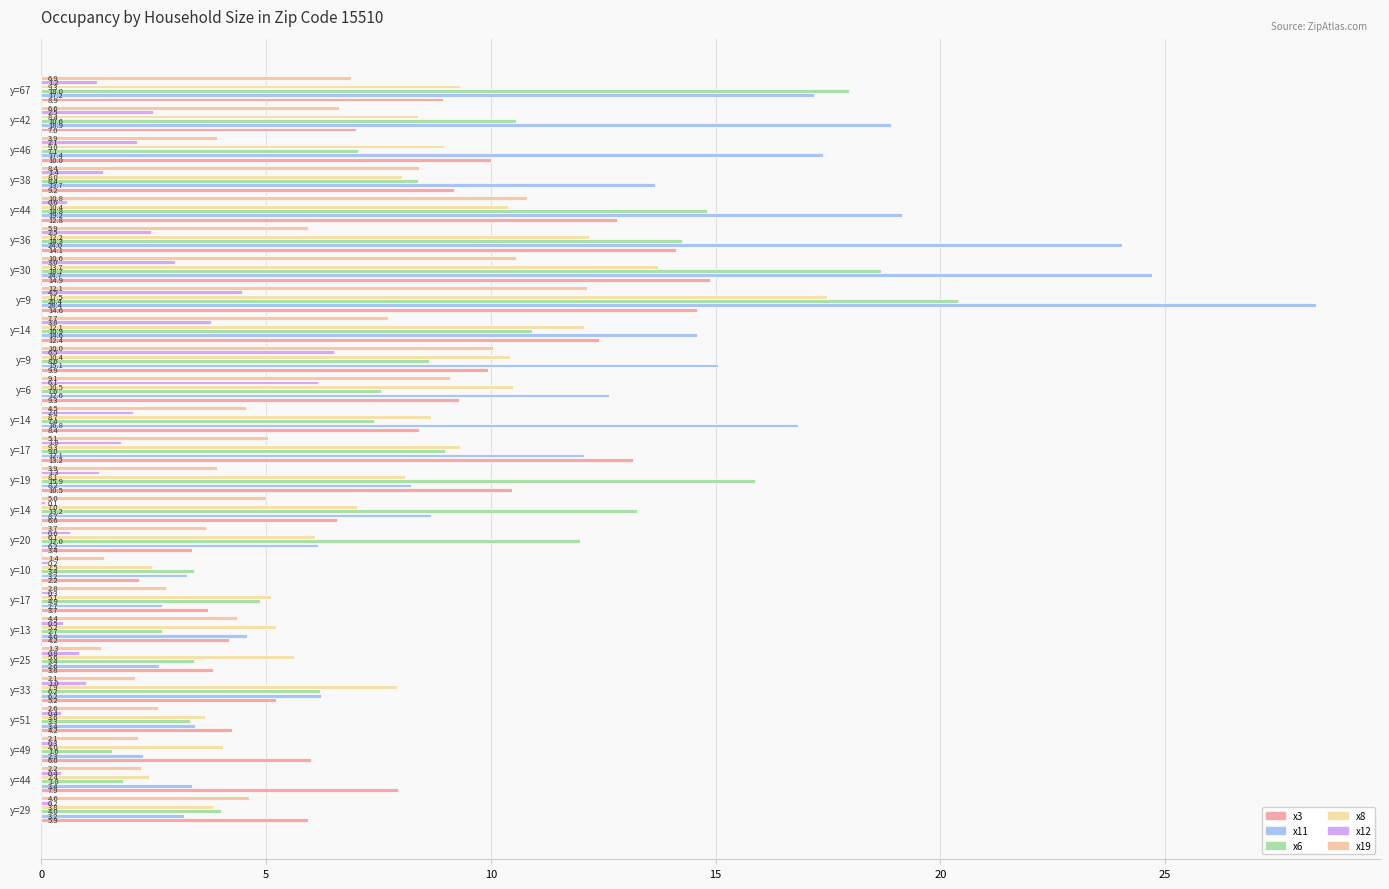

What is the difference between the maximum and minimum values in the x12 series?

6.4